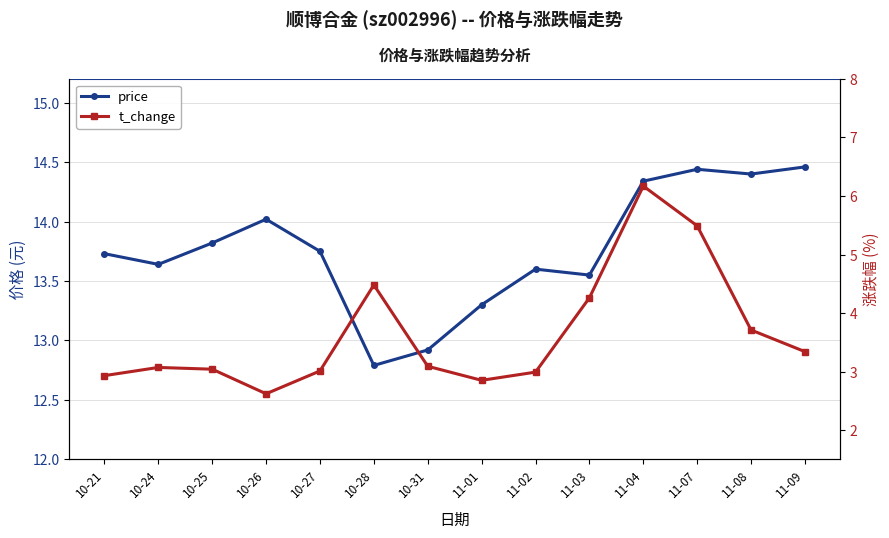

How many data points in t_change are above 3?

10